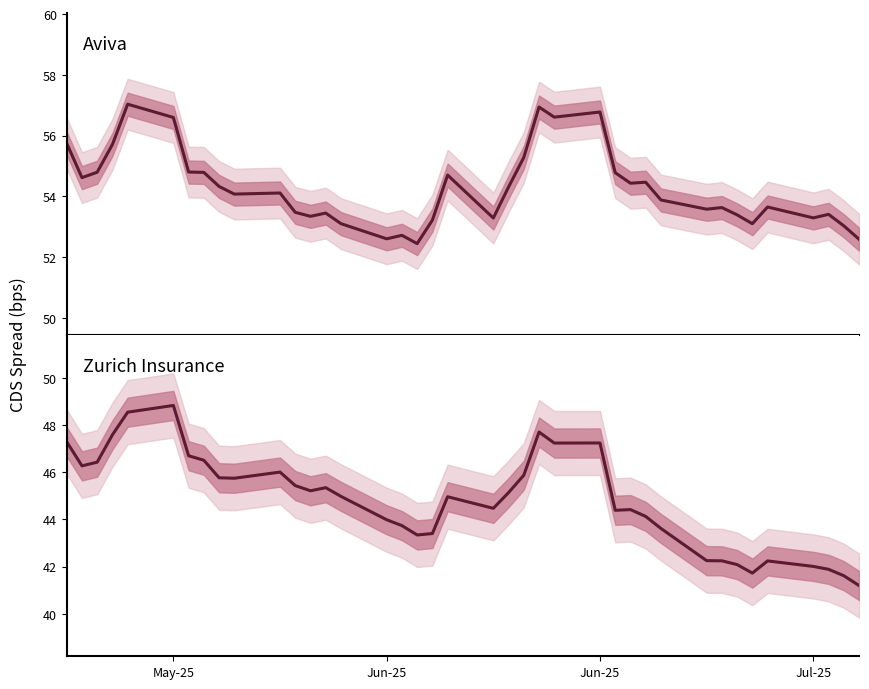

How many lines are shown in the chart?

2